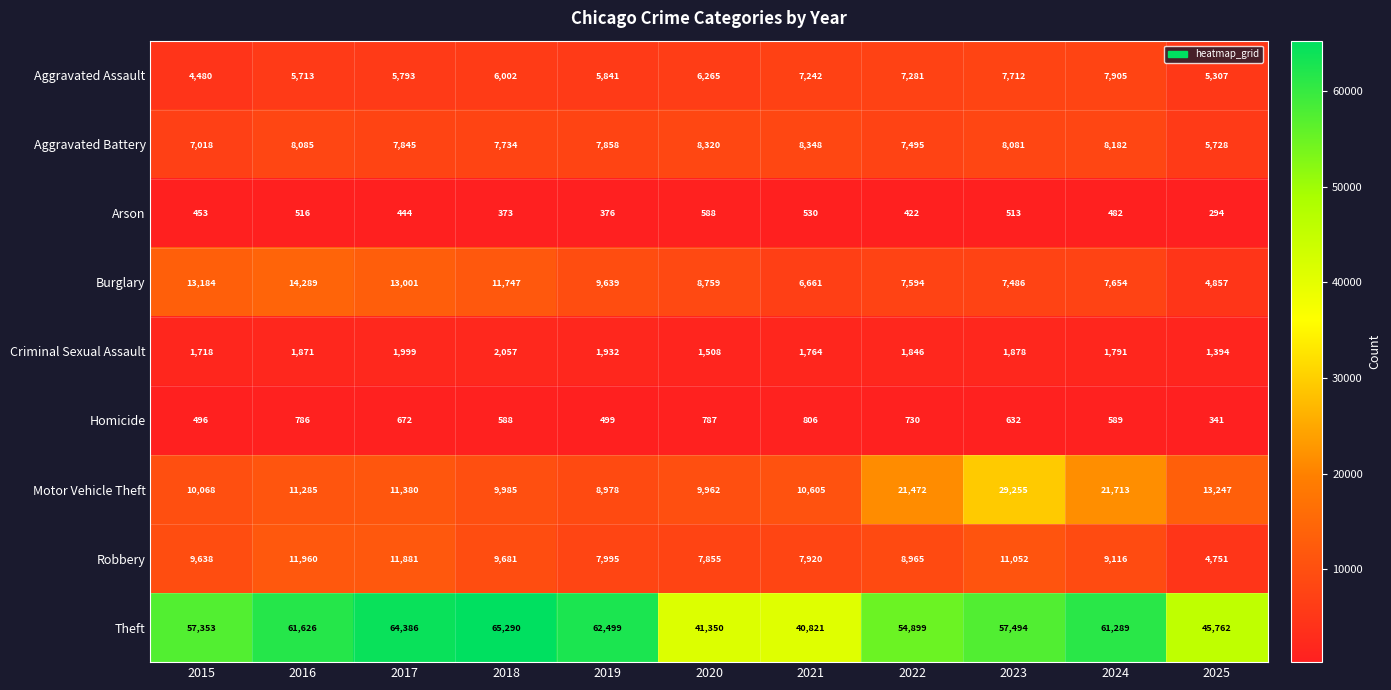

The Aggravated Assault series shows 4716 at 2023. True or false?

False